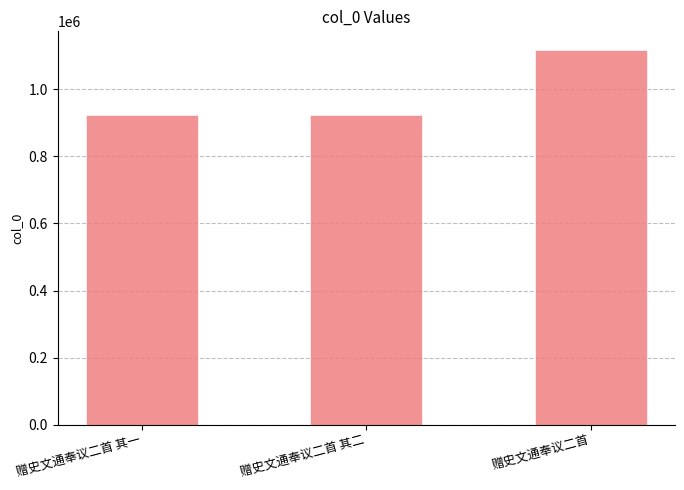

How many data points are less than 924313?

1